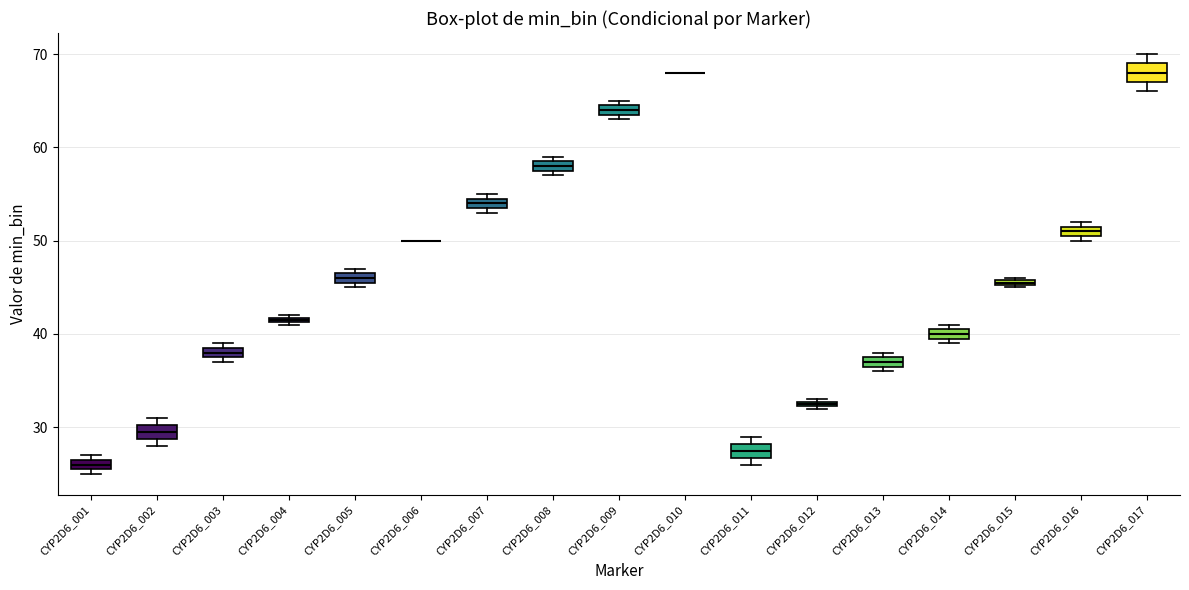

Where is the upper edge of the box for CYP2D6_002 on the y-axis? The values are not printed on the chart, so give them approximately, as read against the axis.

30